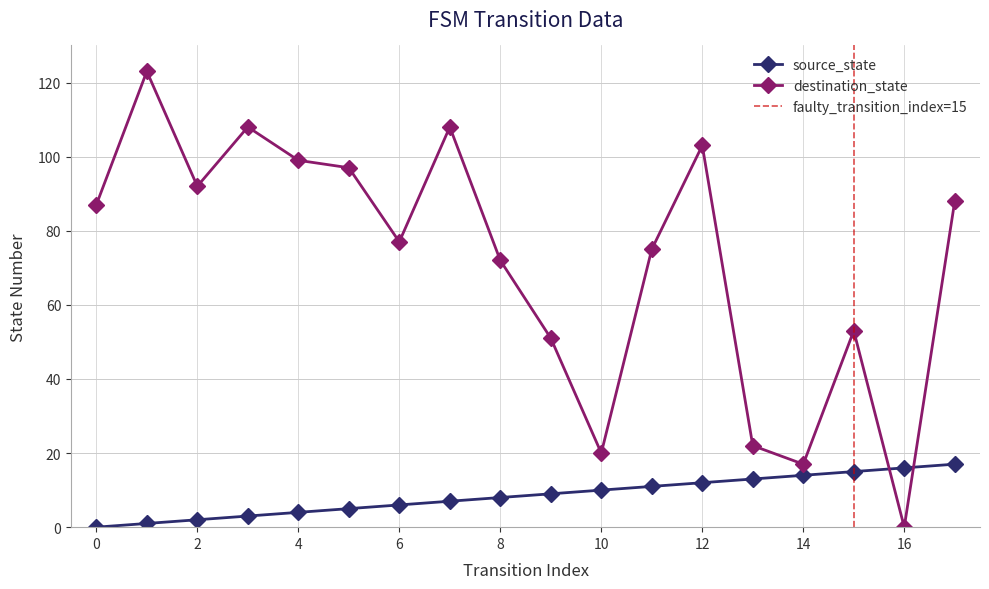

What is the average value of the destination_state series?

72